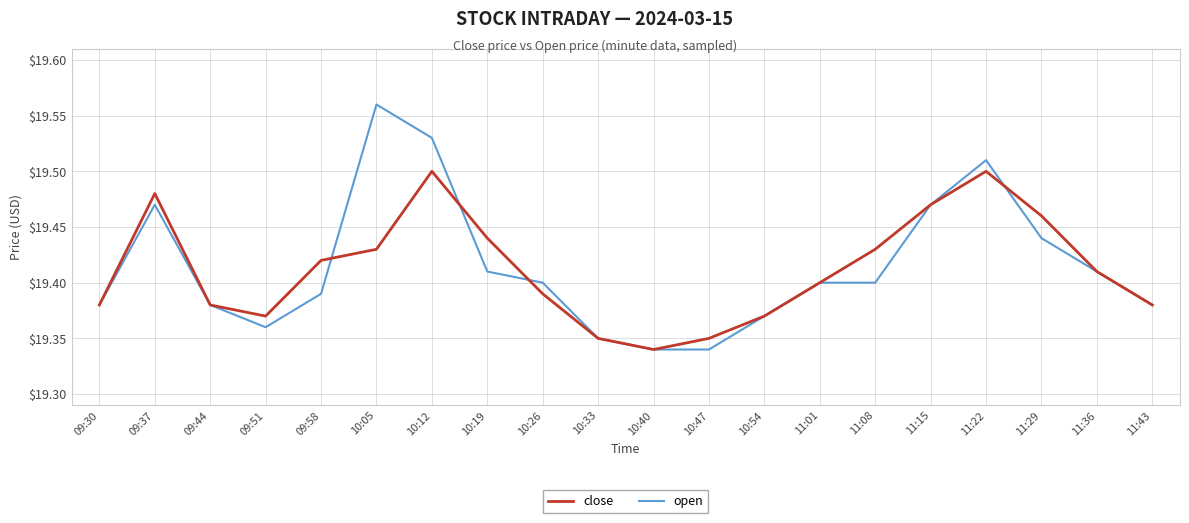

Is it true that close equals 9.8 at 10:19?

False